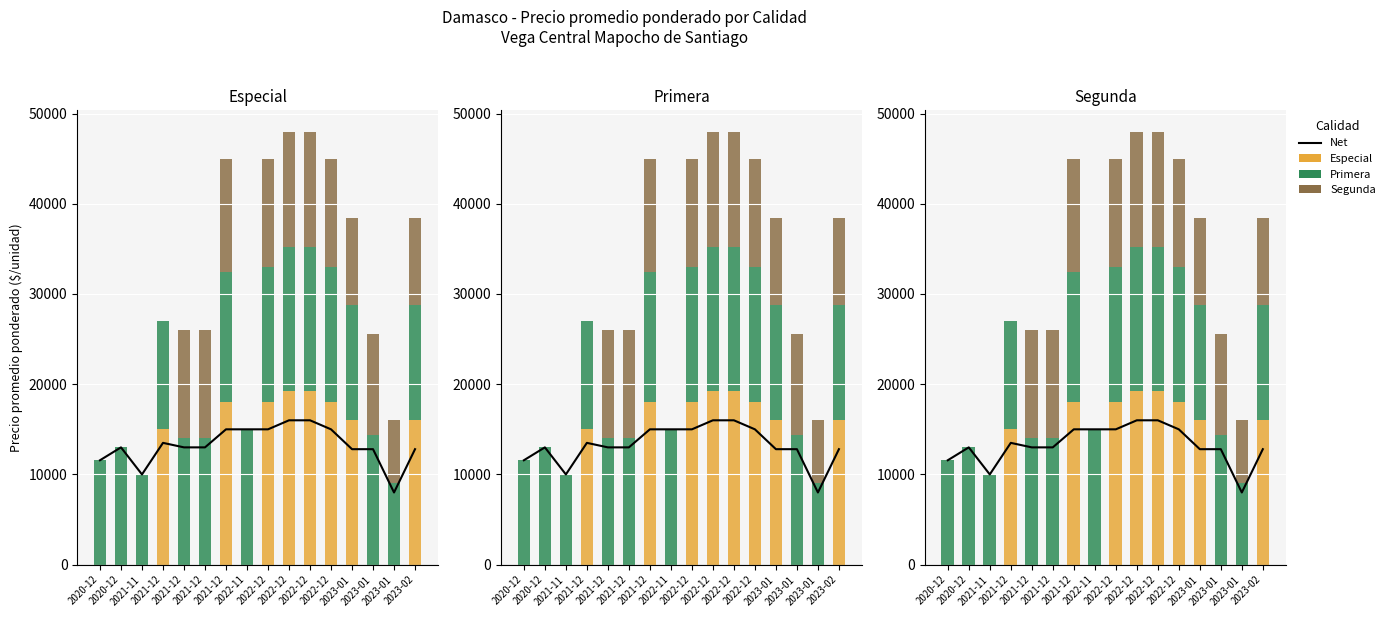

What is the sum of all Net values?

212471